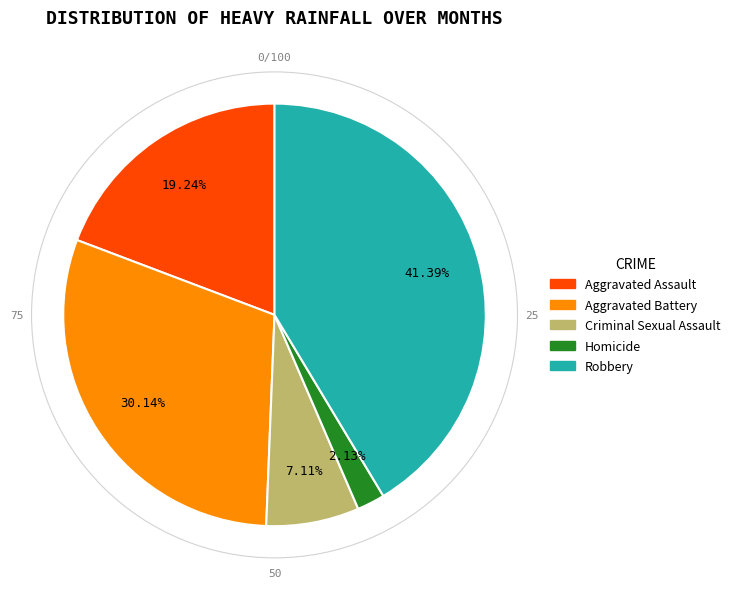

Rank the categories by value from lowest to highest.

Homicide, Criminal Sexual Assault, Aggravated Assault, Aggravated Battery, Robbery